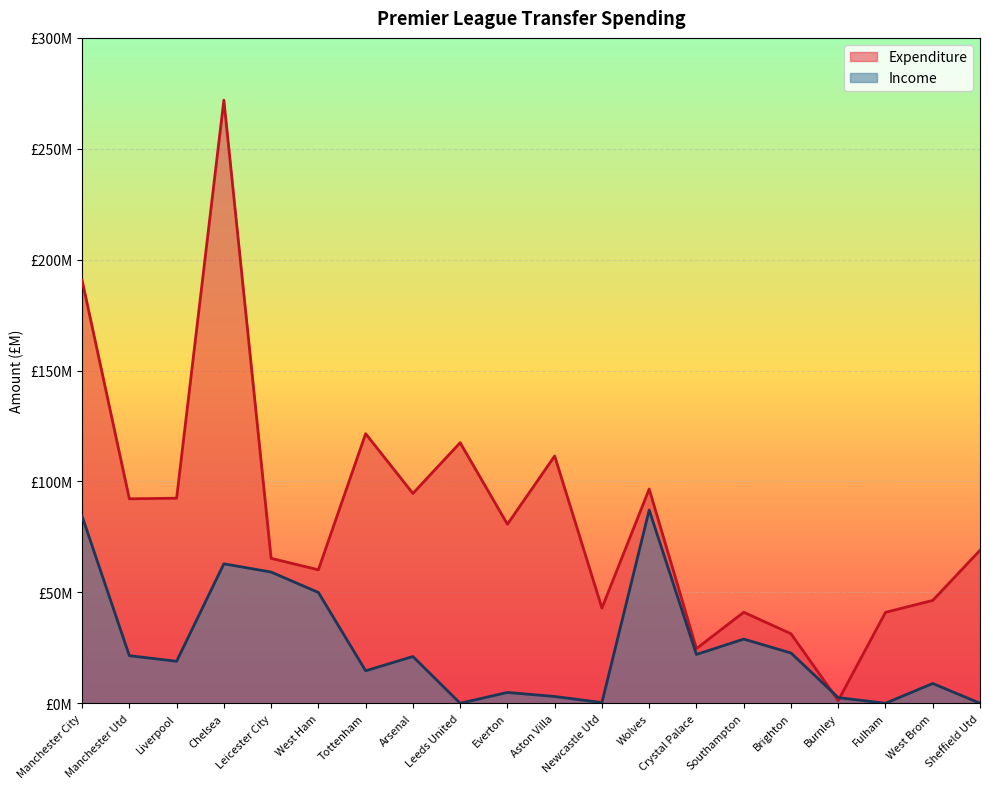

What is the difference between the maximum and minimum values in the Income series?

87.1